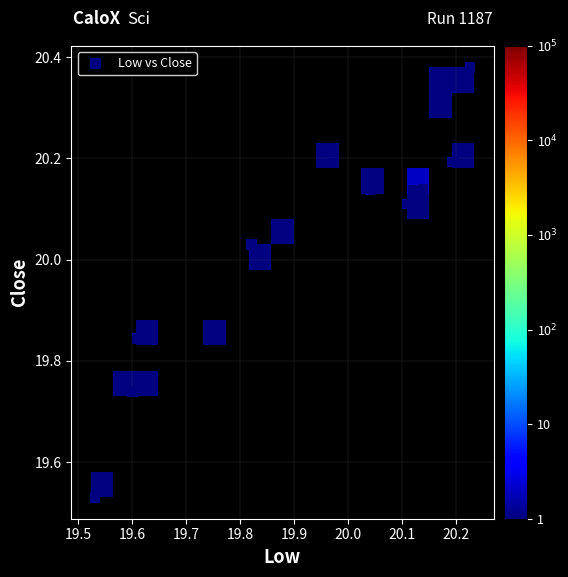

What is the range of X values (max minus min)?

0.7